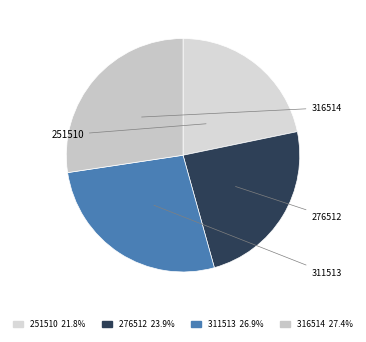

What is the smallest slice in the pie chart?

251510